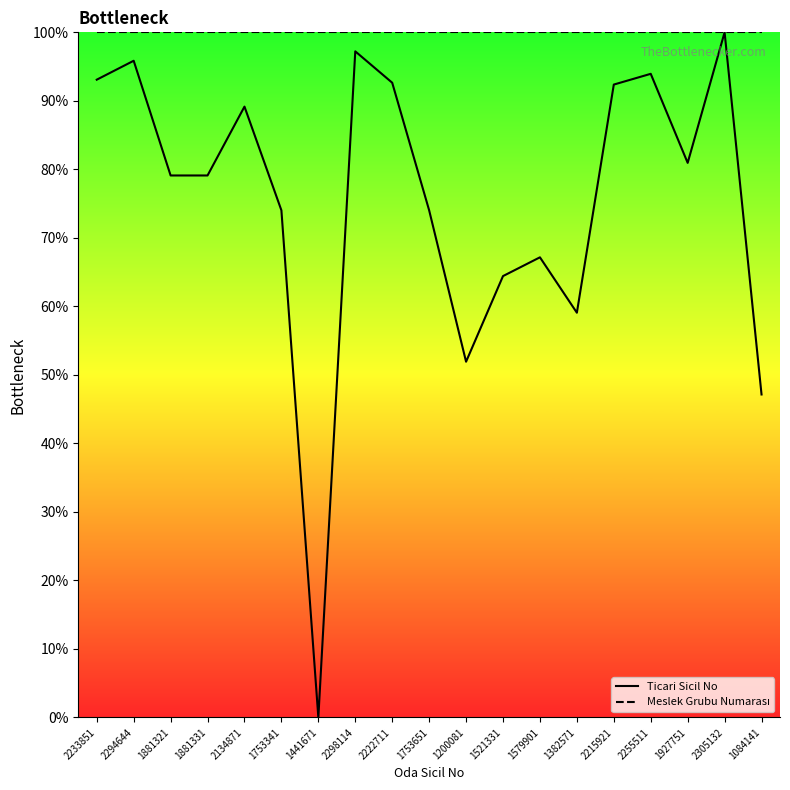

Where is the first local maximum for Ticari Sicil No?

2294644